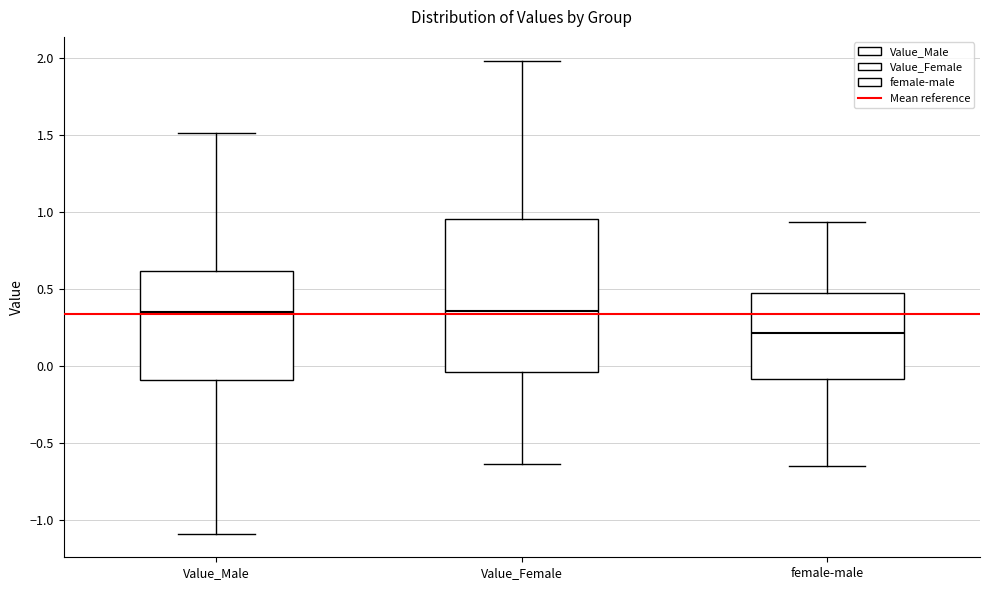

Reading left to right, transcribe this box plot: for each box, give where its median line is, the range the box spans, and where its two whiskers end, as read against the y-axis. The values are not printed on the chart, so give them approximately, as read against the axis.

Value_Male: median 0.35, box -0.10 to 0.60, whiskers -1.10 to 1.50
Value_Female: median 0.35, box -0.05 to 0.95, whiskers -0.65 to 2.00
female-male: median 0.20, box -0.10 to 0.50, whiskers -0.65 to 0.95